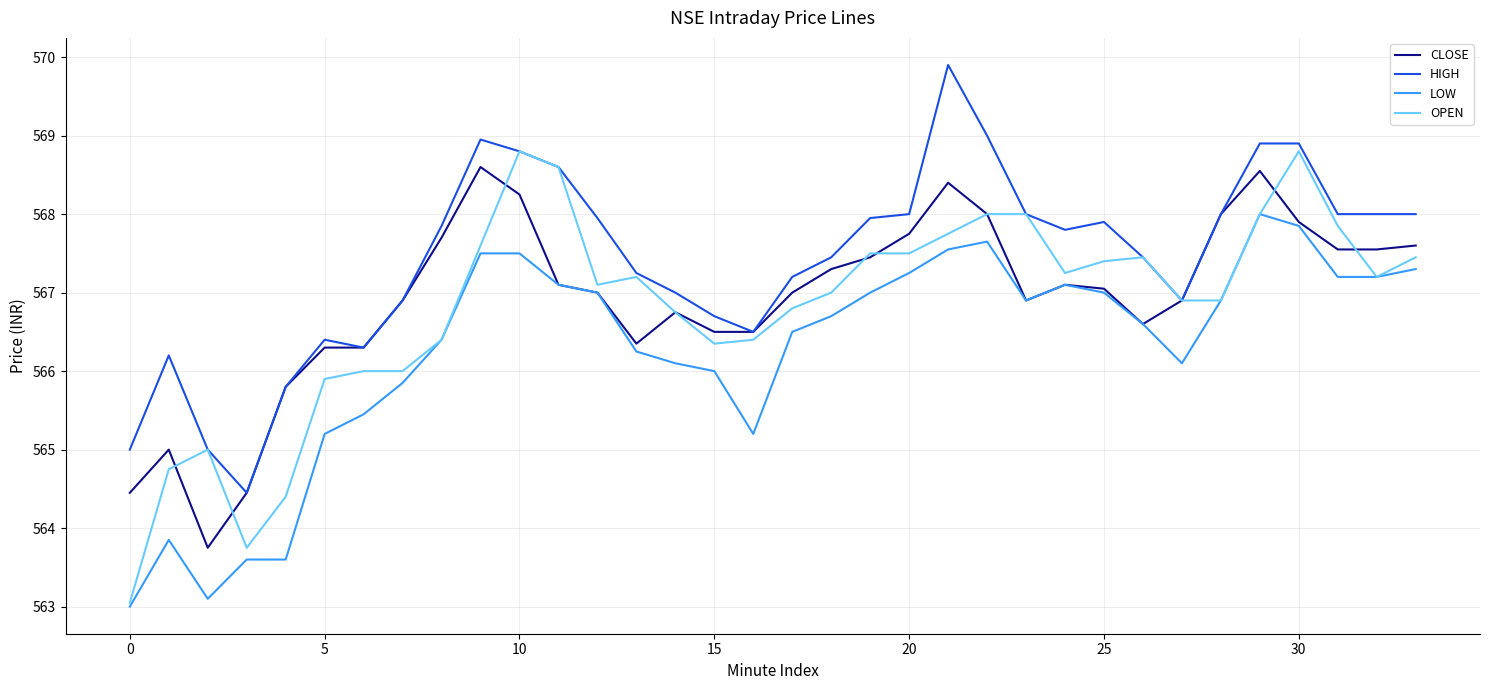

True or false: LOW and HIGH cross at least once.

False